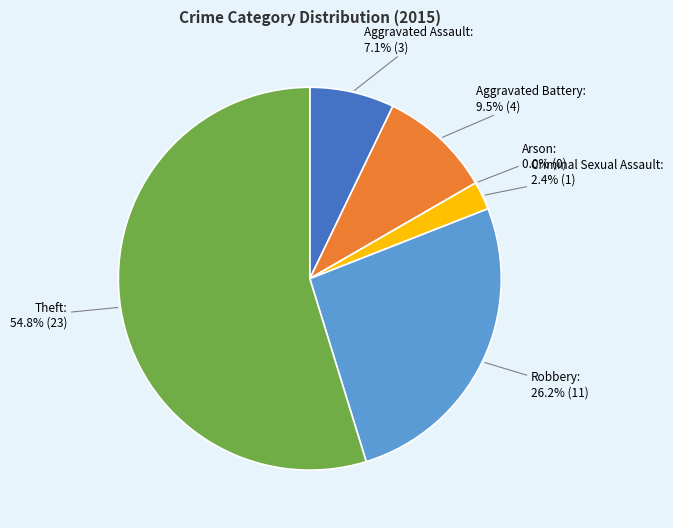

To the nearest percent, what is the combined percentage of Aggravated Assault and Aggravated Battery?

17%